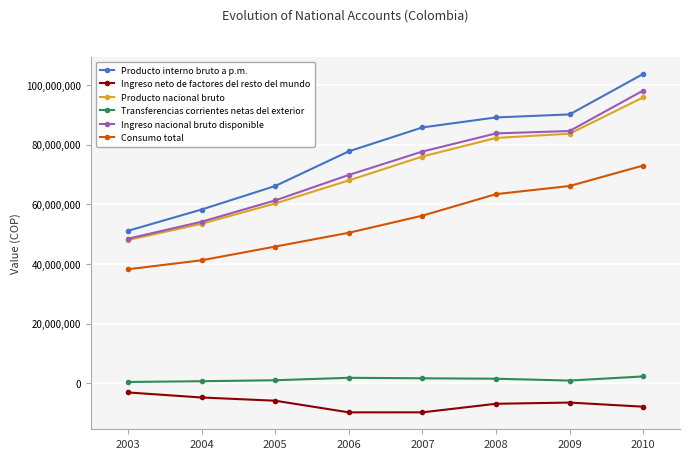

At how many categories does at least one series exceed 73520242?

5